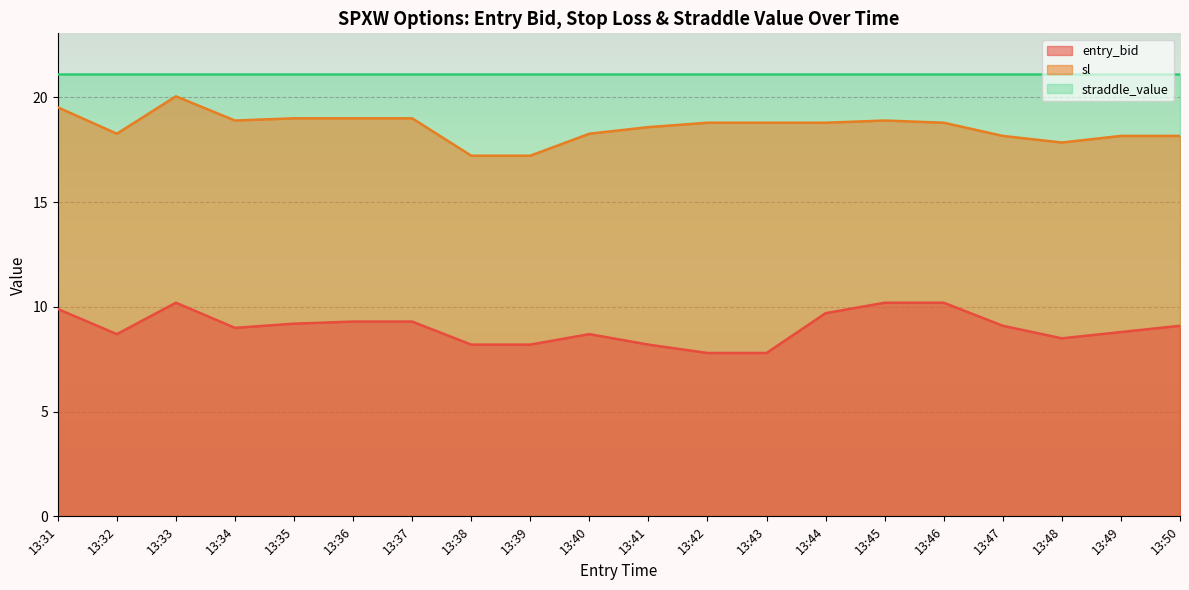

How many lines are shown in the chart?

3